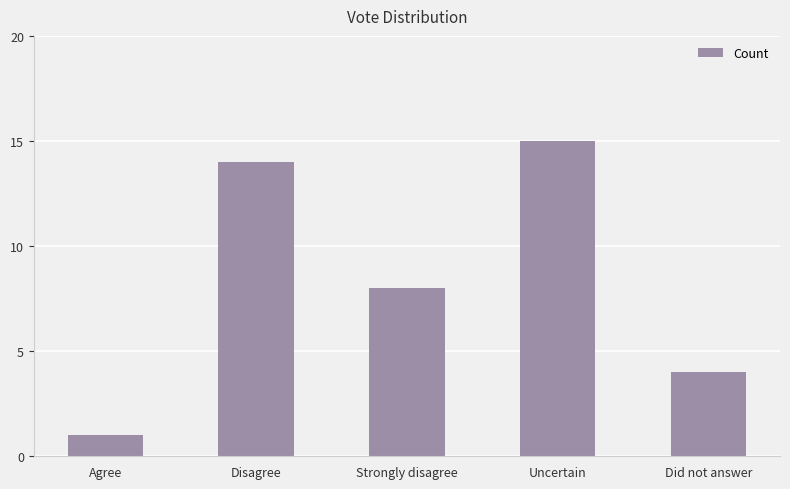

Reading left to right, transcribe all the data shown in this chart.

1	14	8	15	4